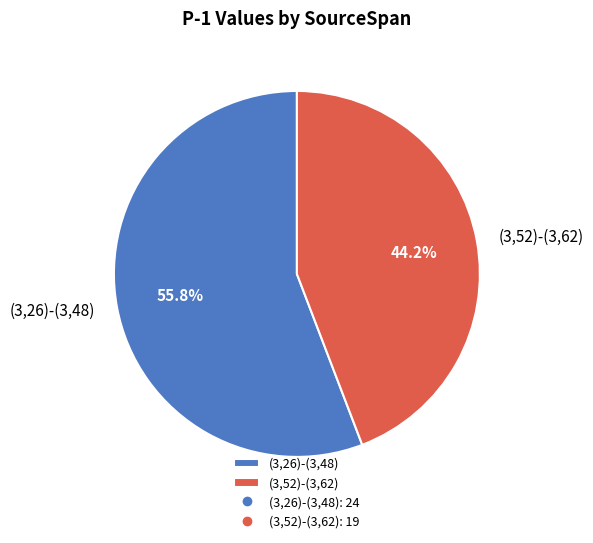

To the nearest percent, what portion does (3,52)-(3,62) represent?

44%